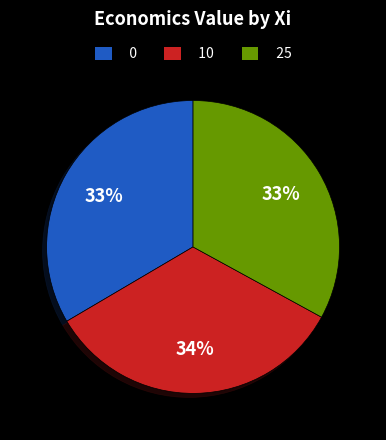

Count the number of slices in the pie.

3